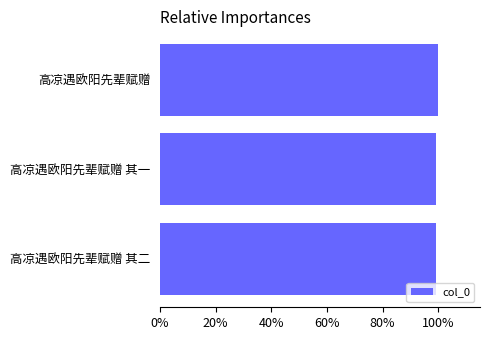

Does the chart contain any negative values?

No